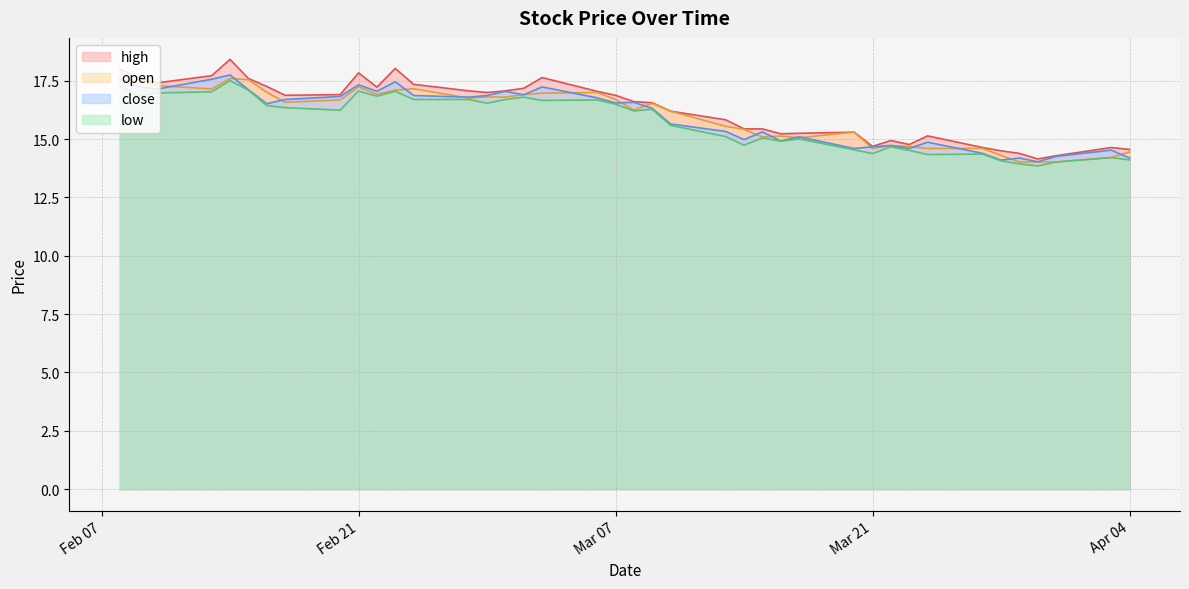

Which series has the largest range (max minus min)?

high